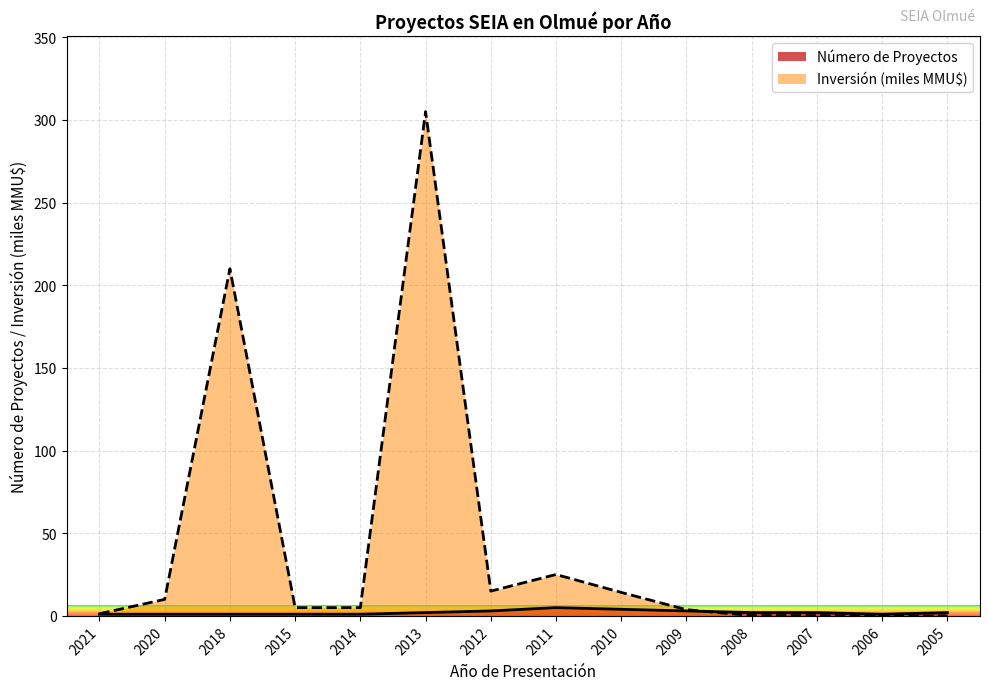

What are all the series names shown in the legend?

Número de Proyectos, Inversión (miles MMU$)